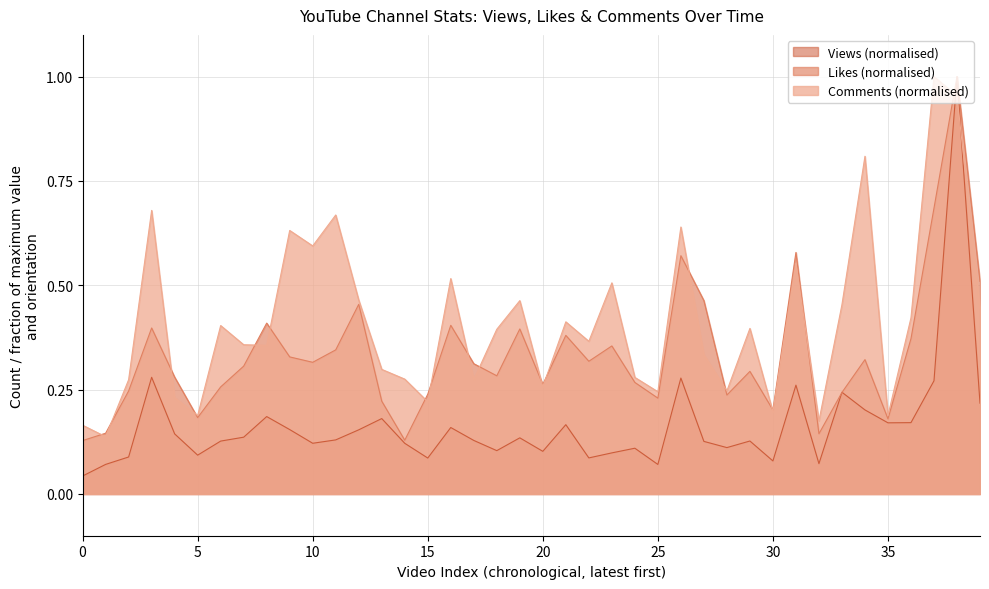

What is the difference between the maximum and minimum values in the Views series?

1.0